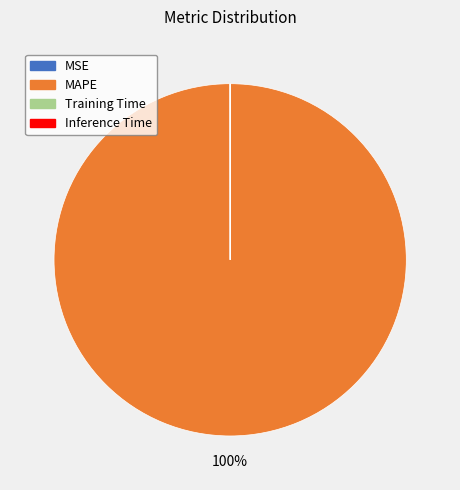

Is there a majority slice in this chart?

Yes